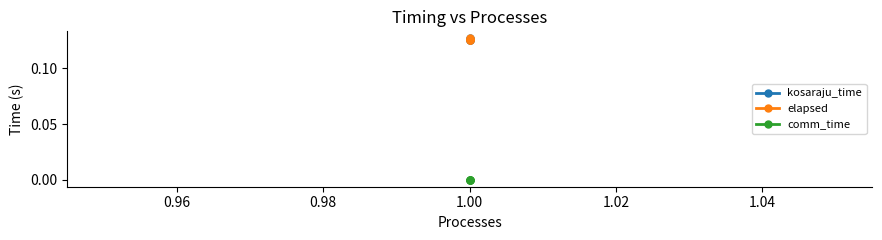

How many series are shown in this chart?

3